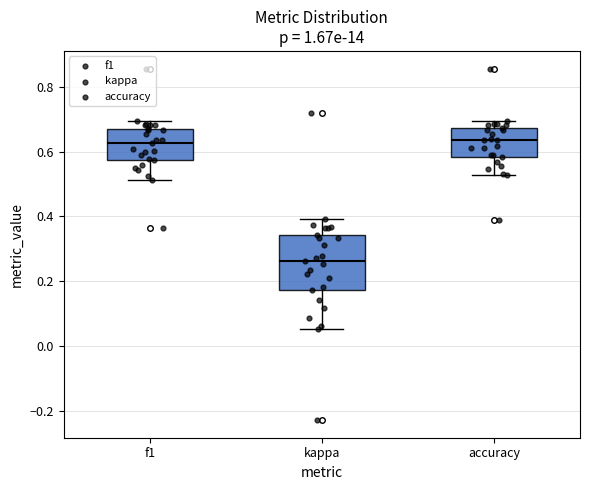

Where is the upper edge of the box for kappa on the y-axis? The values are not printed on the chart, so give them approximately, as read against the axis.

0.34